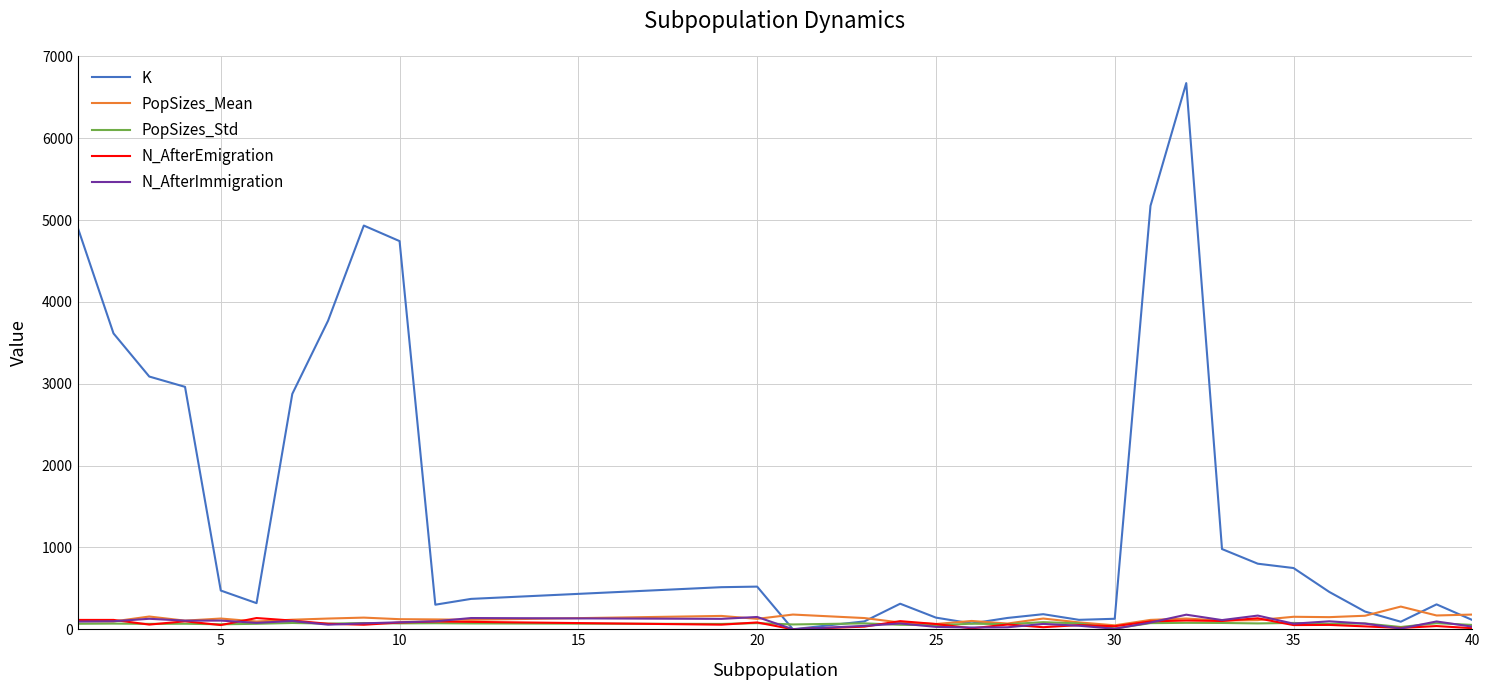

What is the average value of the N_AfterEmigration series?

67.5